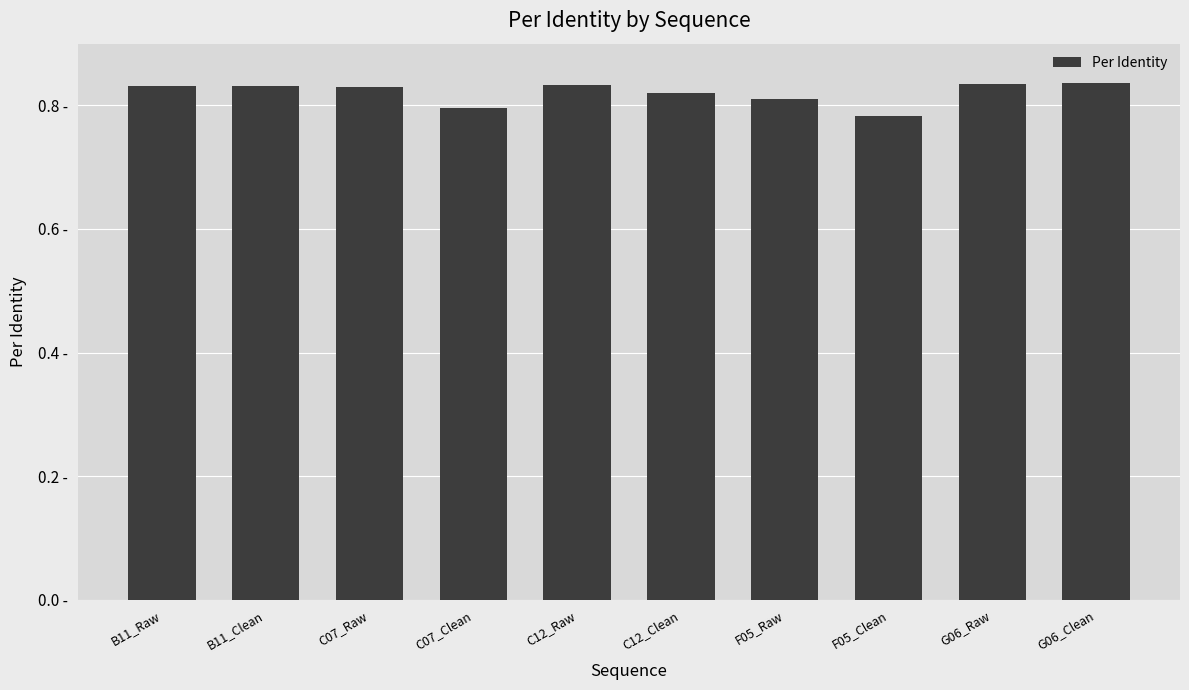

What is the minimum value shown in the chart?

0.8